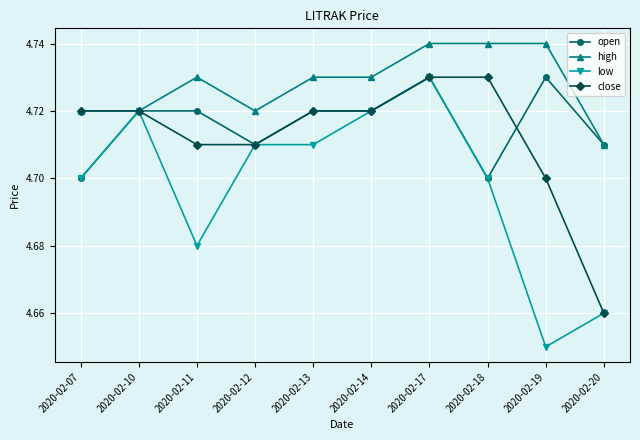

At which category does the chart reach its minimum across all series?

2020-02-19